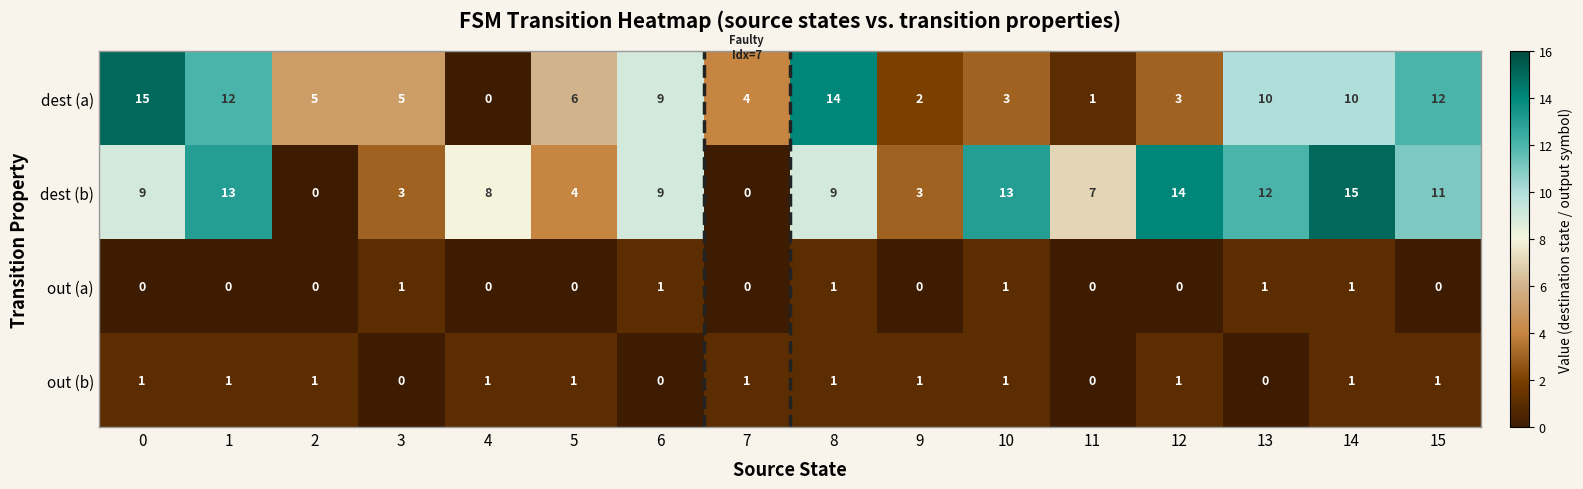

At which category is the sum across all series the highest?

14